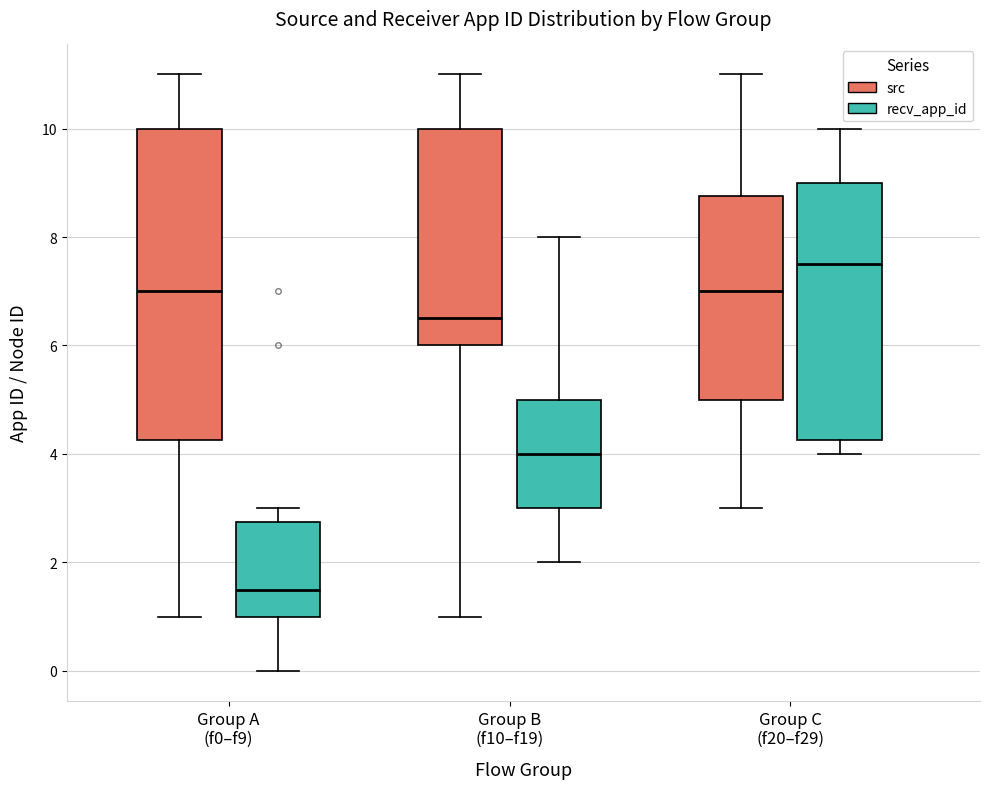

Which box's median line is the highest?

Group C (f20–f29) (recv_app_id)